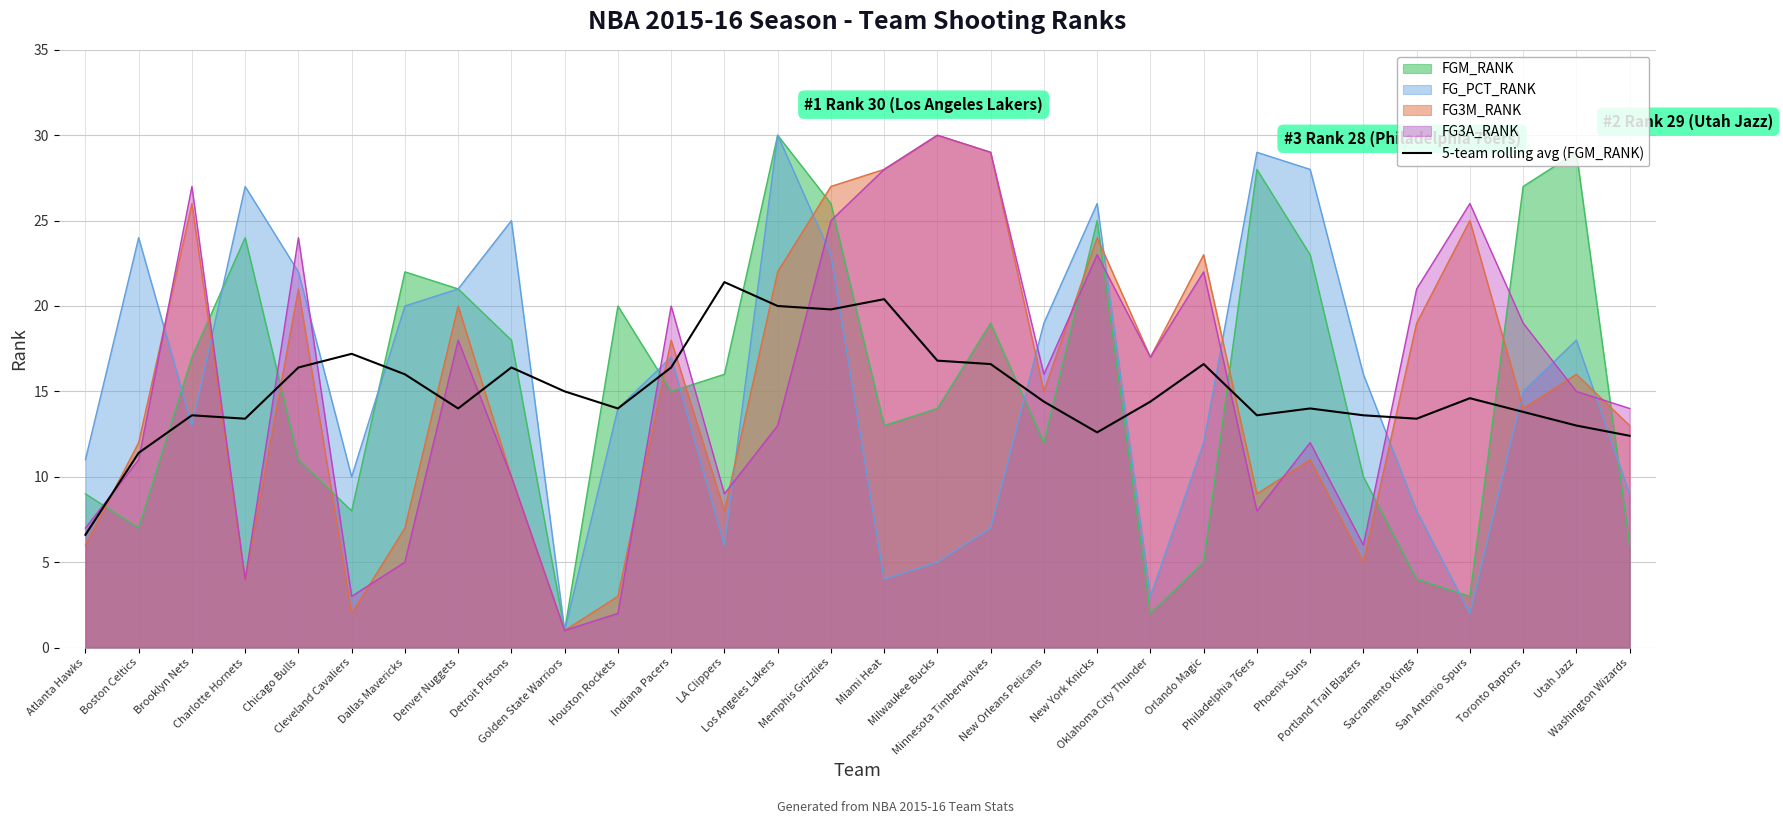

What is the maximum value shown in the chart?

30.0